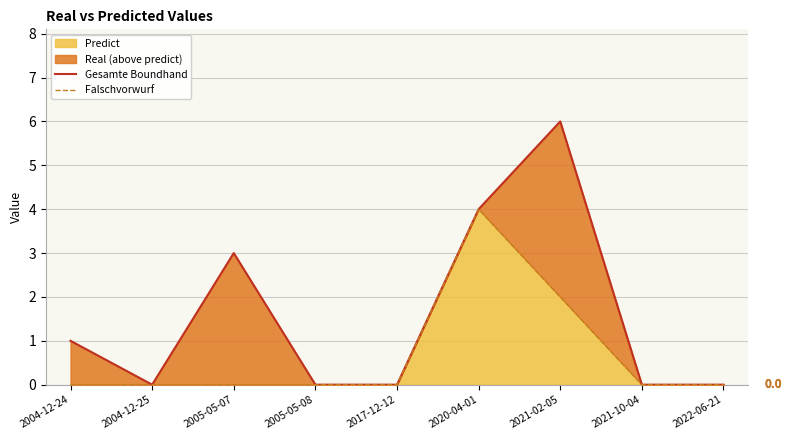

True or false: Falschvorwurf and Gesamte Boundhand intersect in this chart.

False